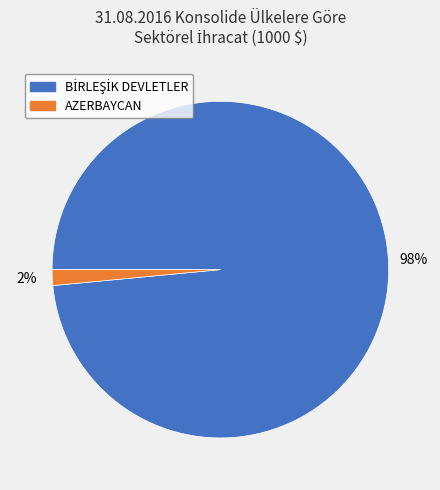

Does any single category account for the majority?

Yes